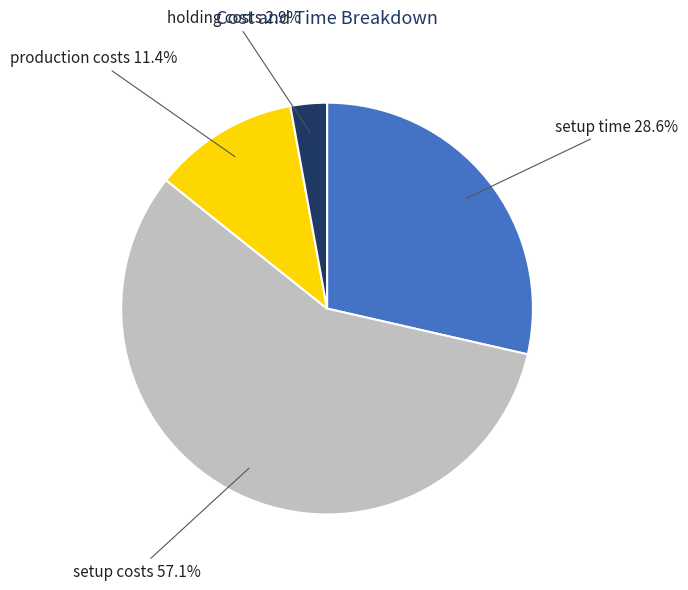

Is setup costs the majority of the pie?

Yes